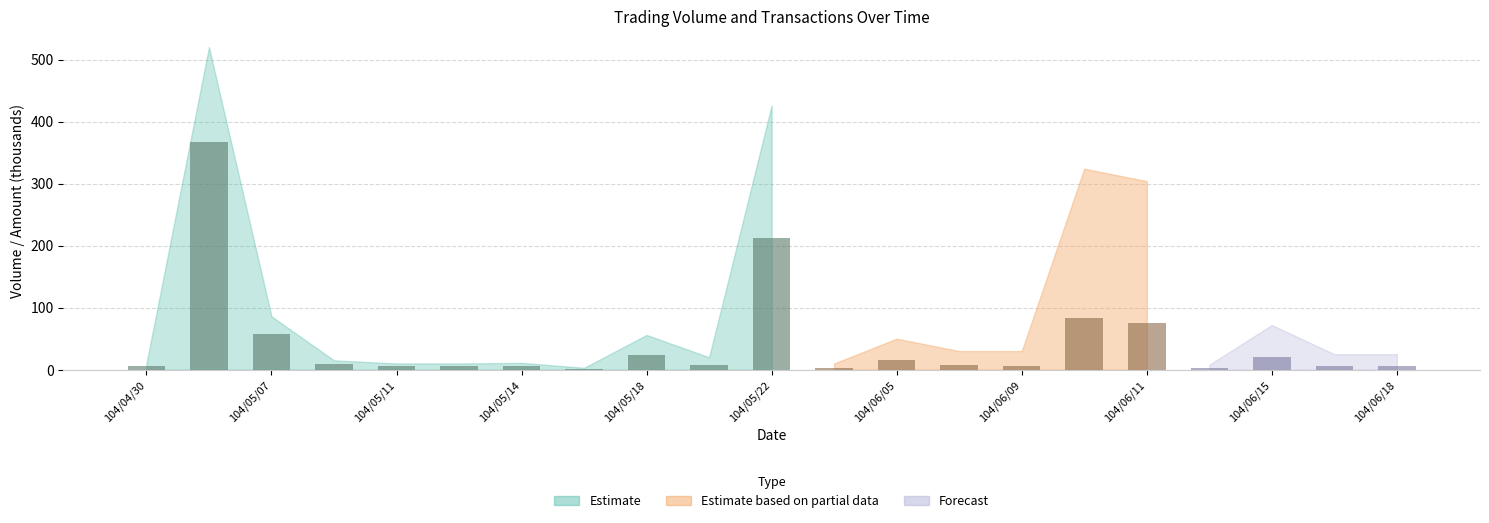

What is the greatest value displayed?

367.3